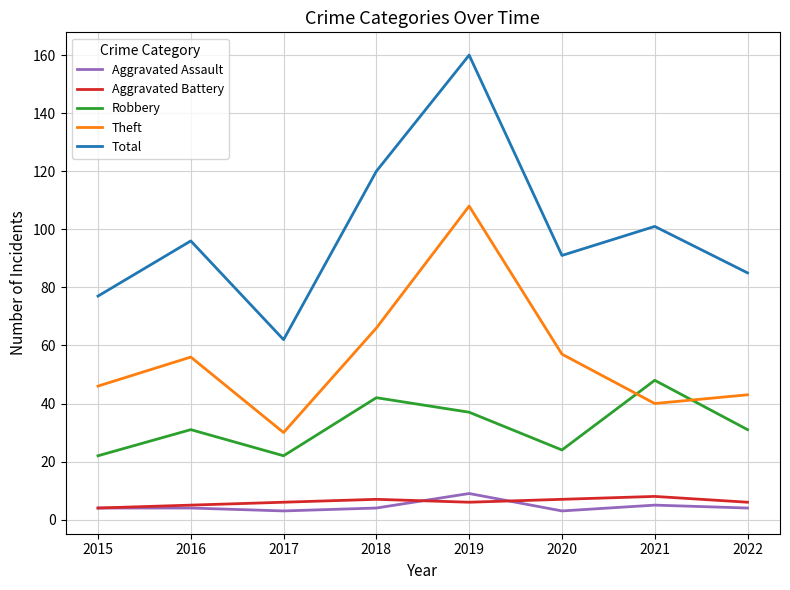

Is it true that Aggravated Assault equals 4 at 2015?

True